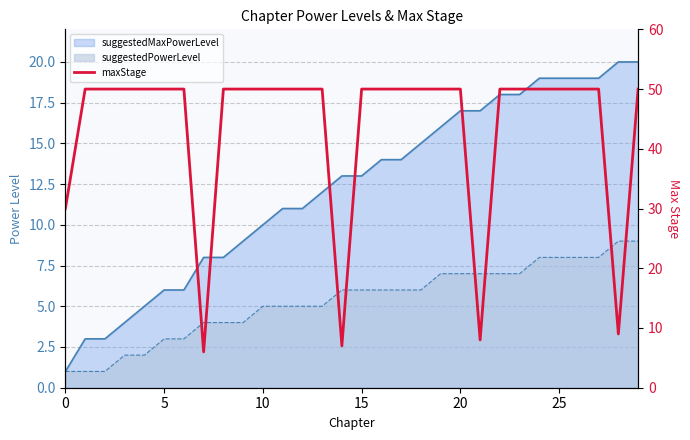

What is the label of the 20th point from the right?

10